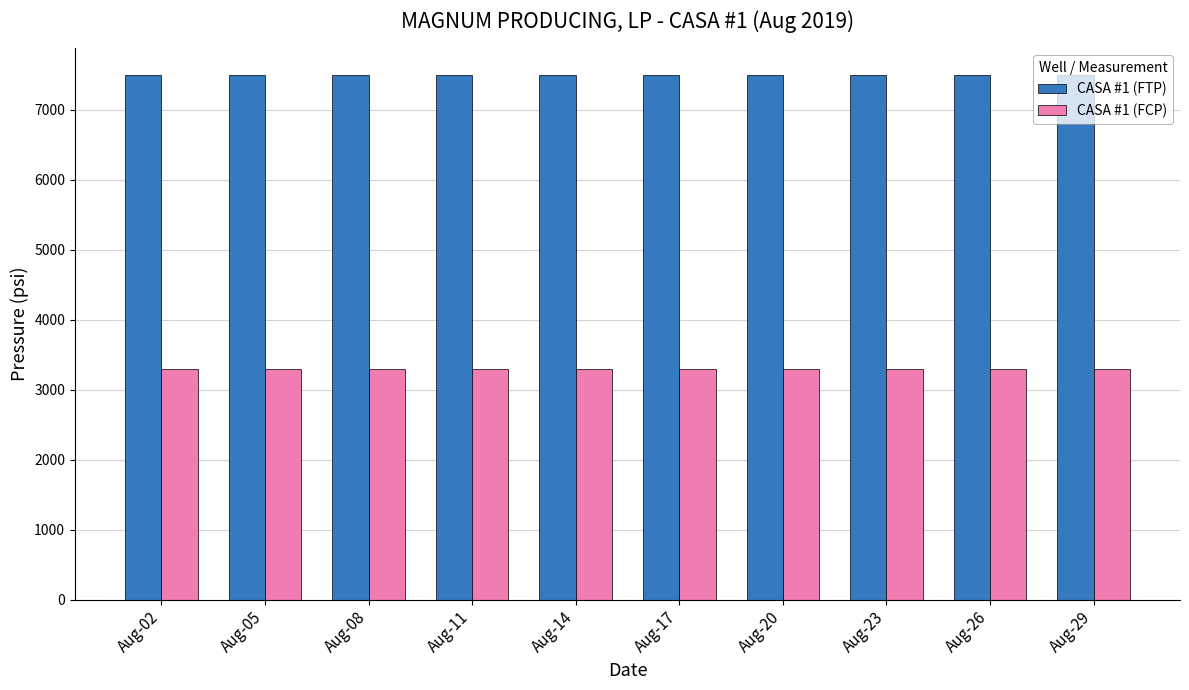

Reading right to left, list all the values displayed in this chart.

CASA #1 (FTP): Aug-29=7500	Aug-26=7500	Aug-23=7500	Aug-20=7500	Aug-17=7500	Aug-14=7500	Aug-11=7500	Aug-08=7500	Aug-05=7500	Aug-02=7500
CASA #1 (FCP): Aug-29=3300	Aug-26=3300	Aug-23=3300	Aug-20=3300	Aug-17=3300	Aug-14=3300	Aug-11=3300	Aug-08=3300	Aug-05=3300	Aug-02=3300